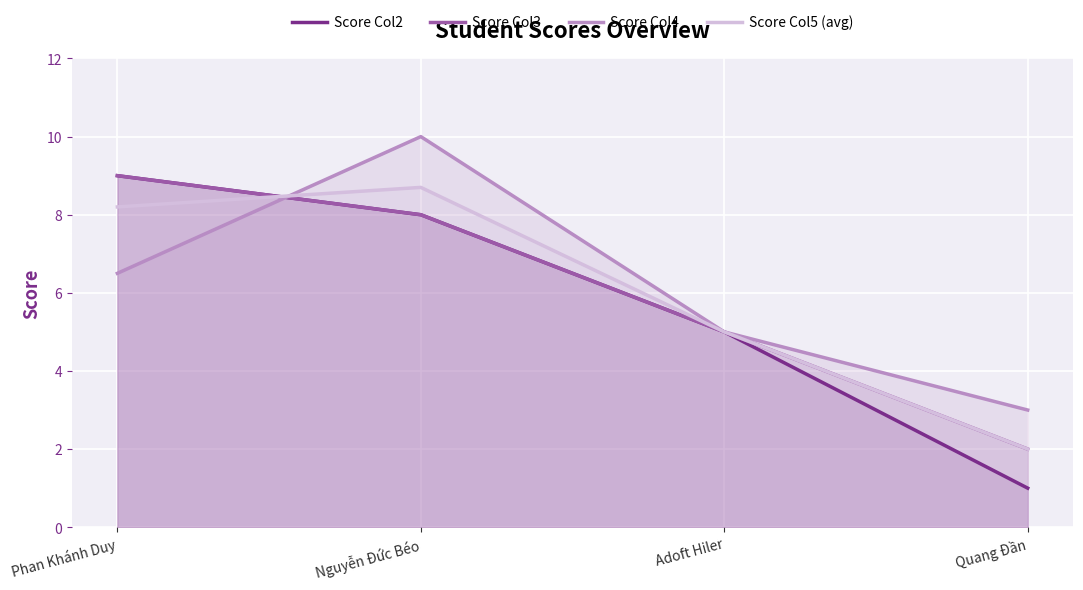

What is the total value across all series at Phan Khánh Duy?

32.7